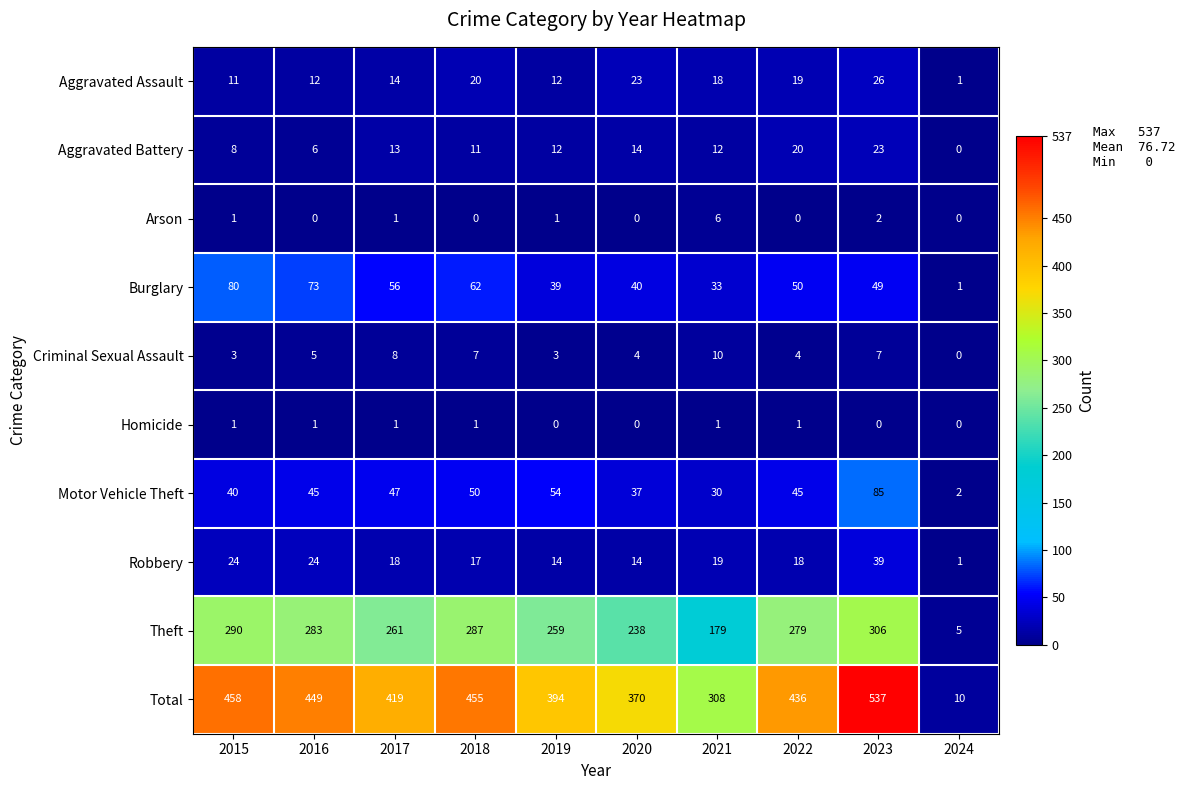

What is the average value of the Robbery series?

19